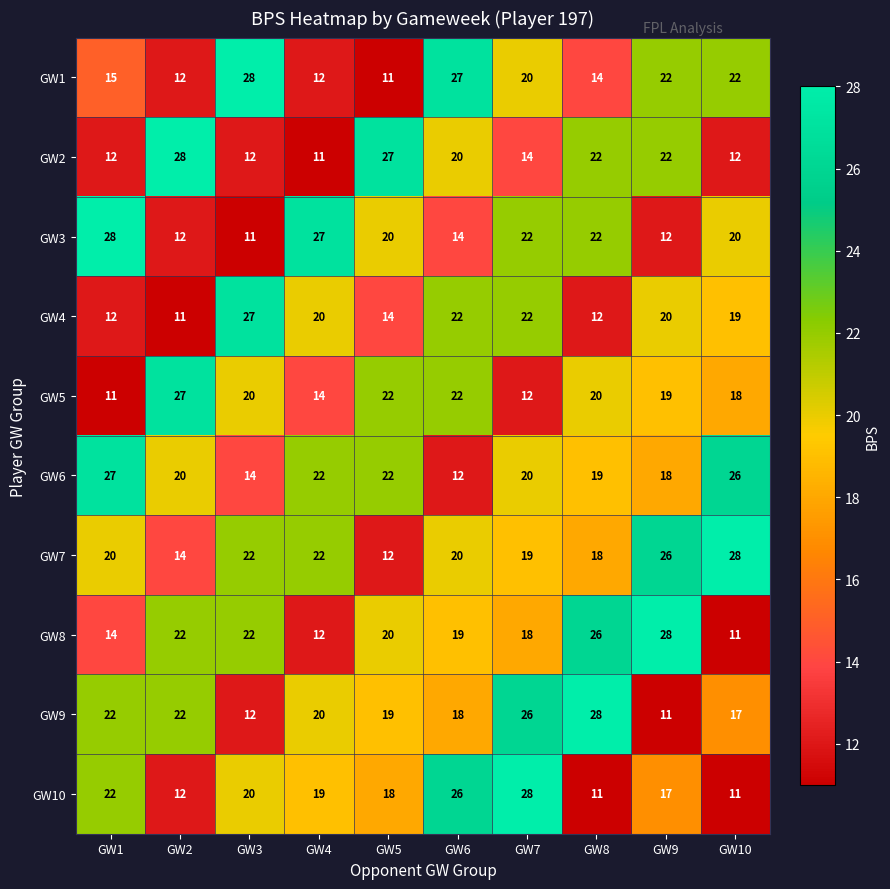

At which label does GW4 first exceed 20?

GW3